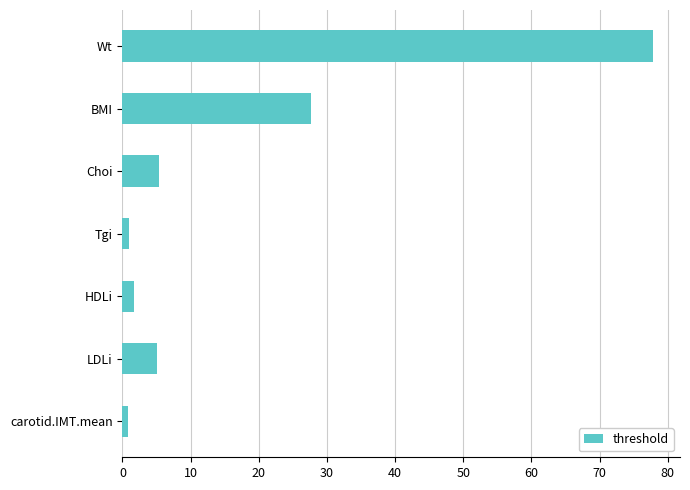

What is the sum of all values?

119.4